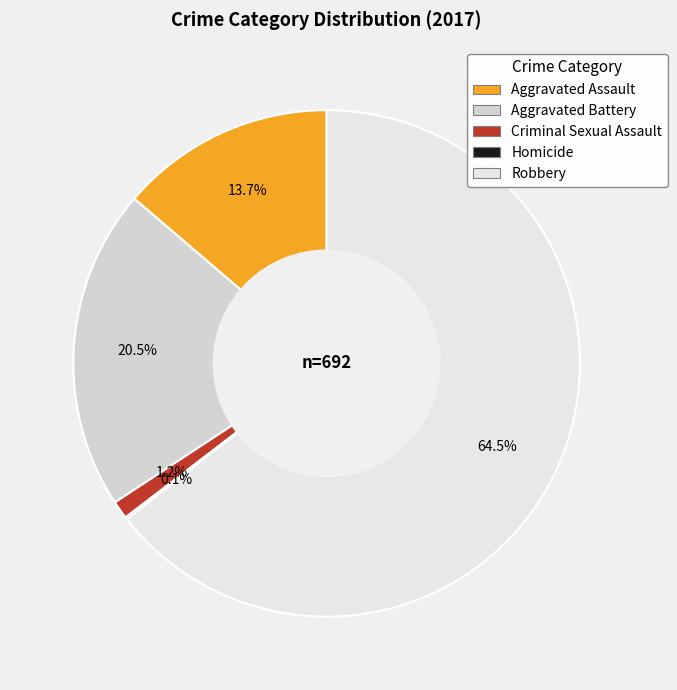

How many slices are in this pie chart?

5